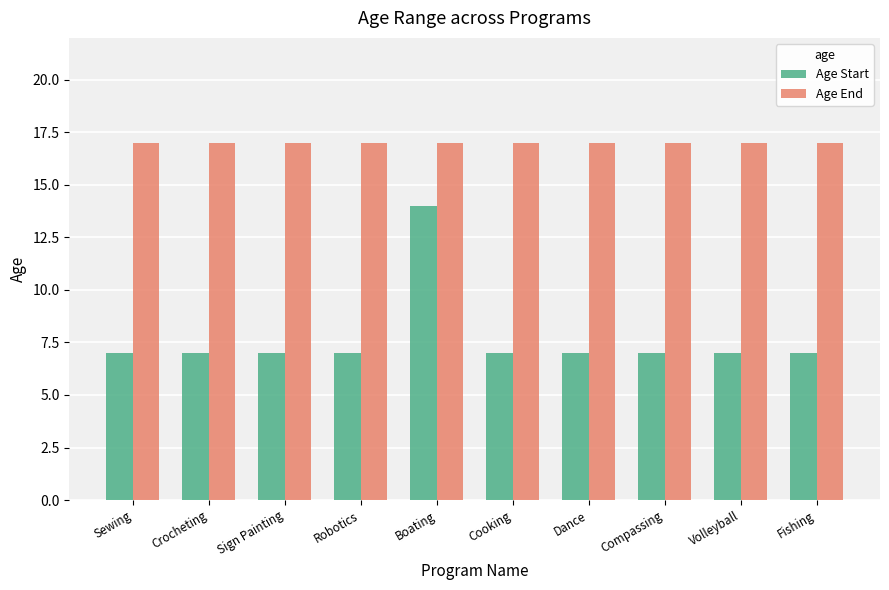

The Age Start series shows 7 at Dance. True or false?

True